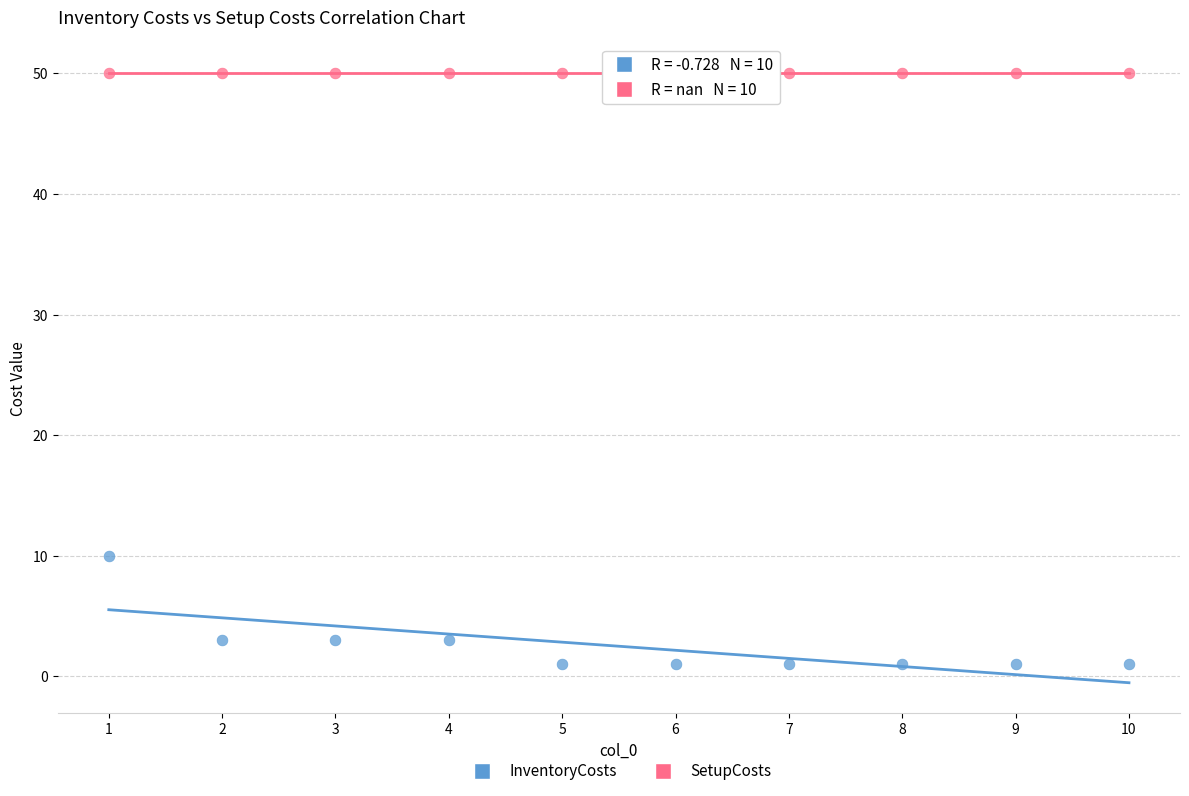

Across all series, what Y value is closest to 25?

10